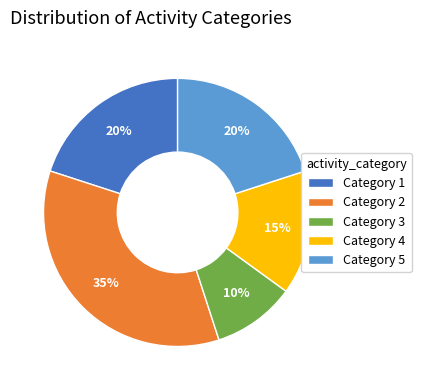

What is the smallest slice in the pie chart?

Category 3